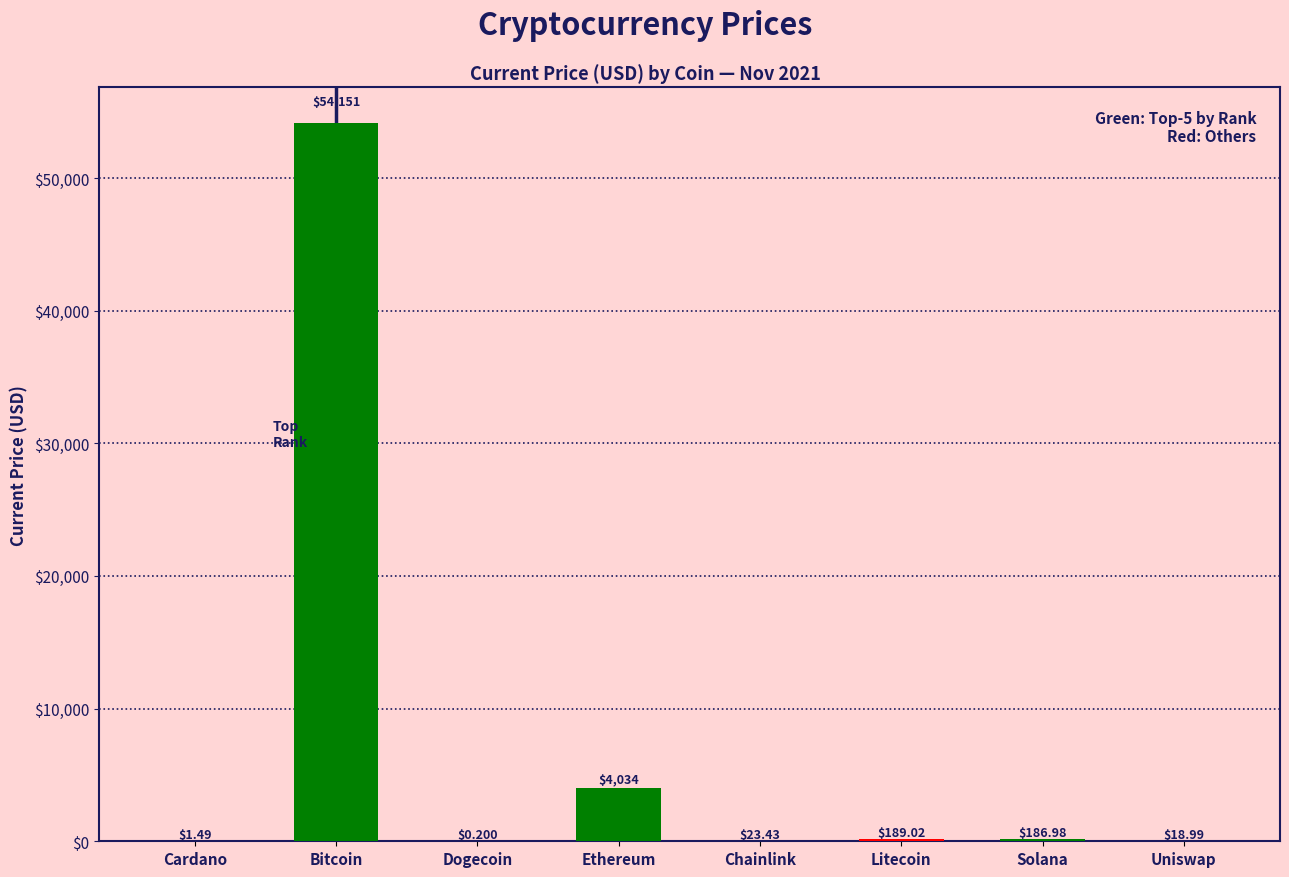

Which category has the highest value across all series?

Bitcoin